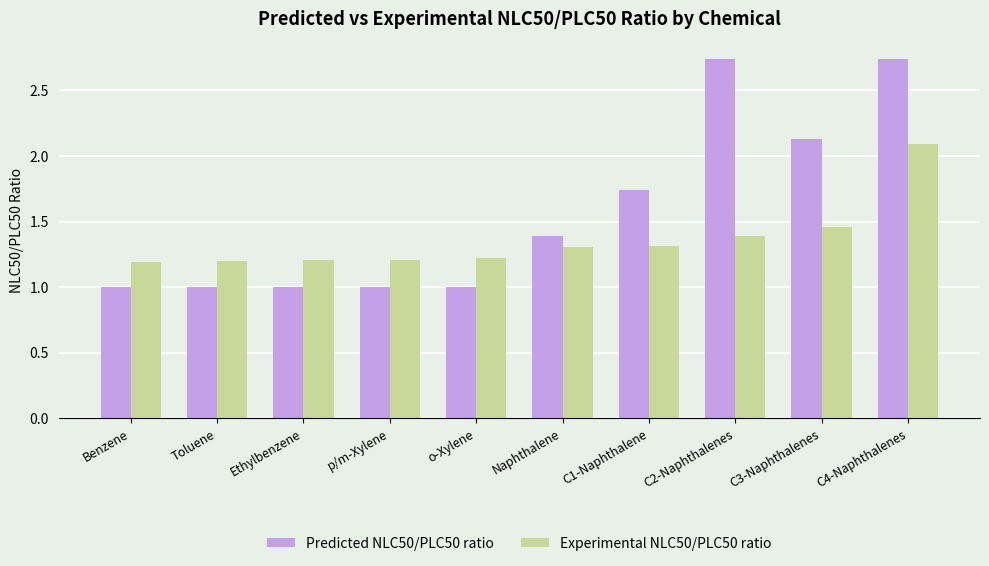

List the series in order of their peak value, lowest first.

Experimental NLC50/PLC50 ratio, Predicted NLC50/PLC50 ratio